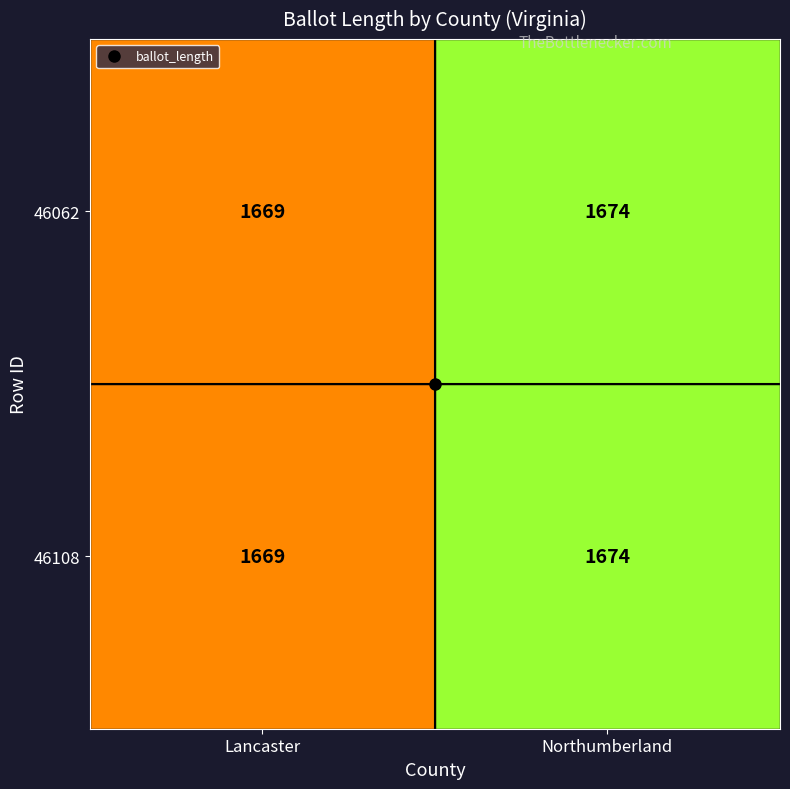

Count the number of categories in the chart.

2